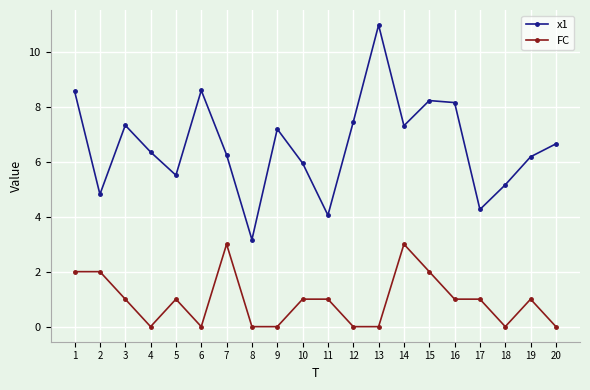

How many distinct data groups are displayed?

2